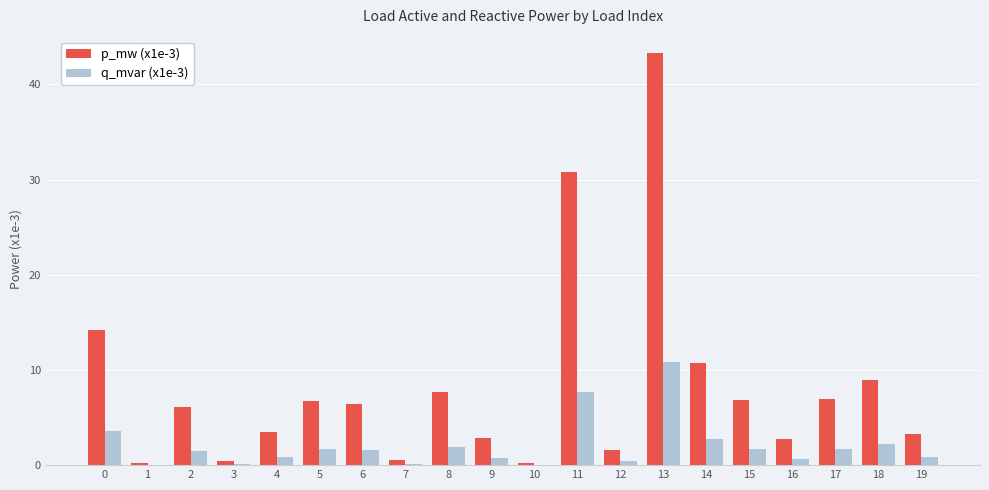

Count the number of data series in this chart.

2